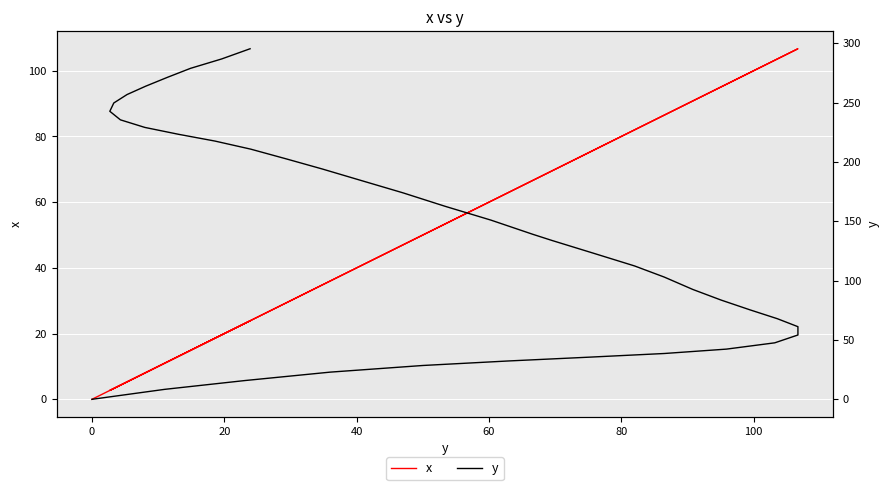

Does the chart display data point markers on the line(s)?

No